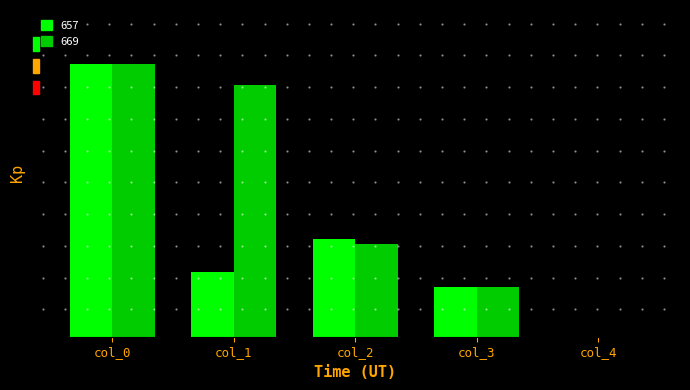

What is the average value of the 669 series?

0.5